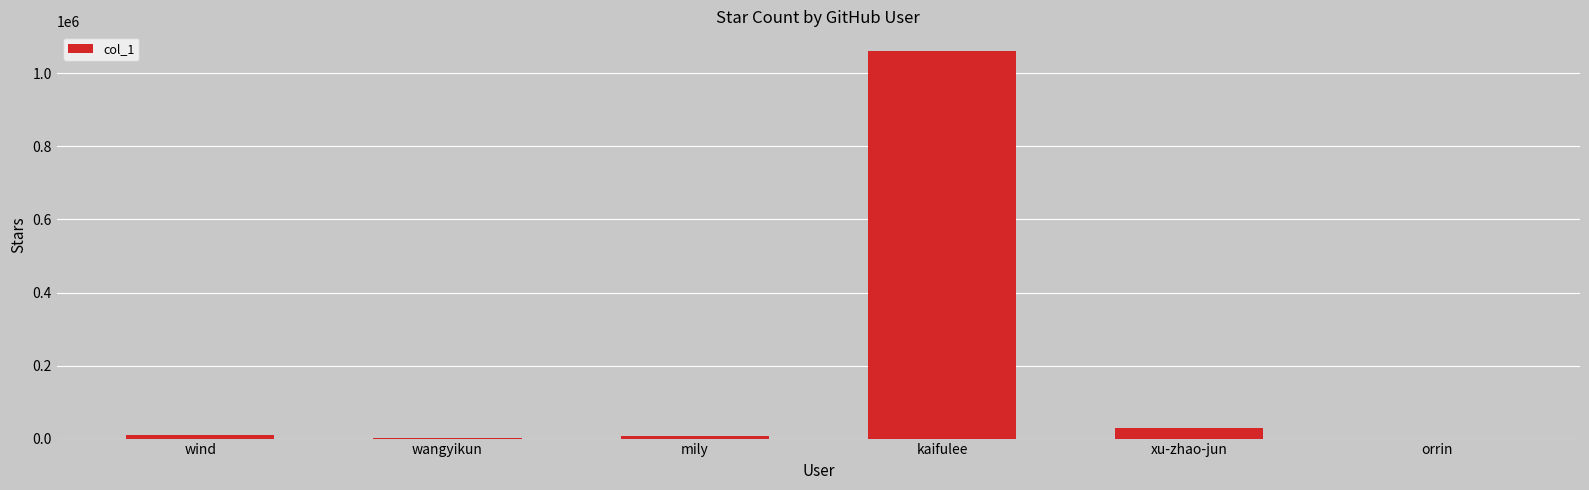

How many data points does each series have?

6